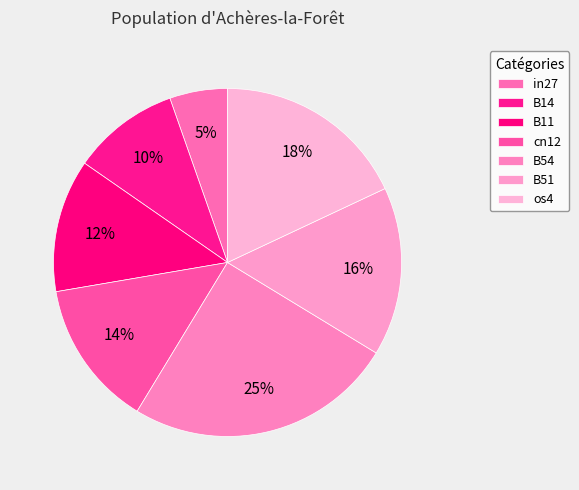

The B54 slice represents 25% of the pie. True or false?

True